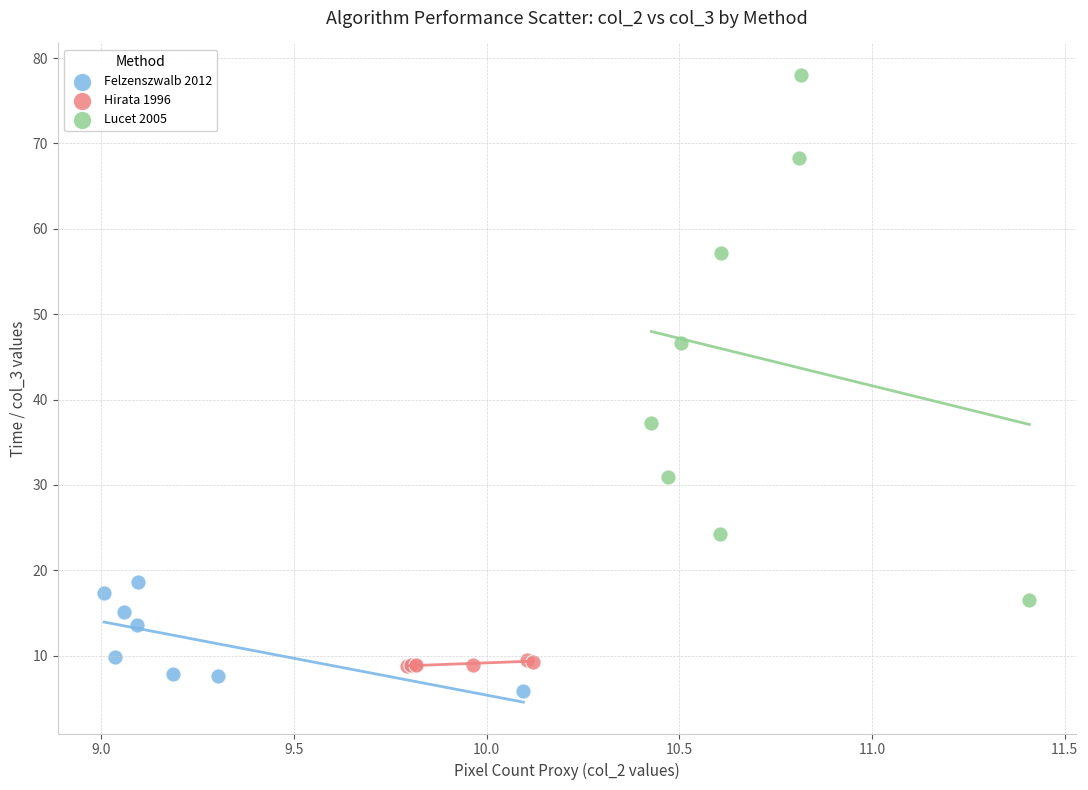

Which series contains the highest Y value?

Lucet 2005